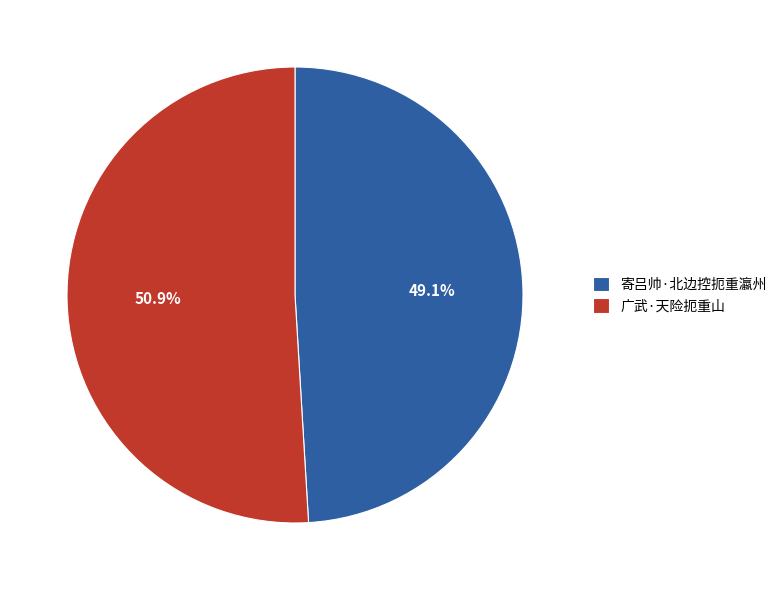

What is the total percentage of 寄吕帅·北边控扼重瀛州 and 广武·天险扼重山?

100.0%